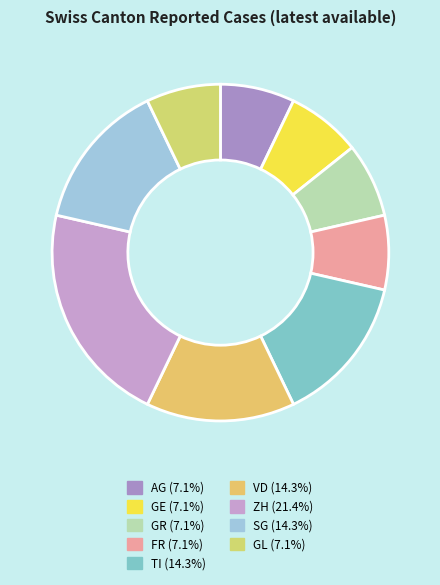

How many segments does this pie chart have?

9